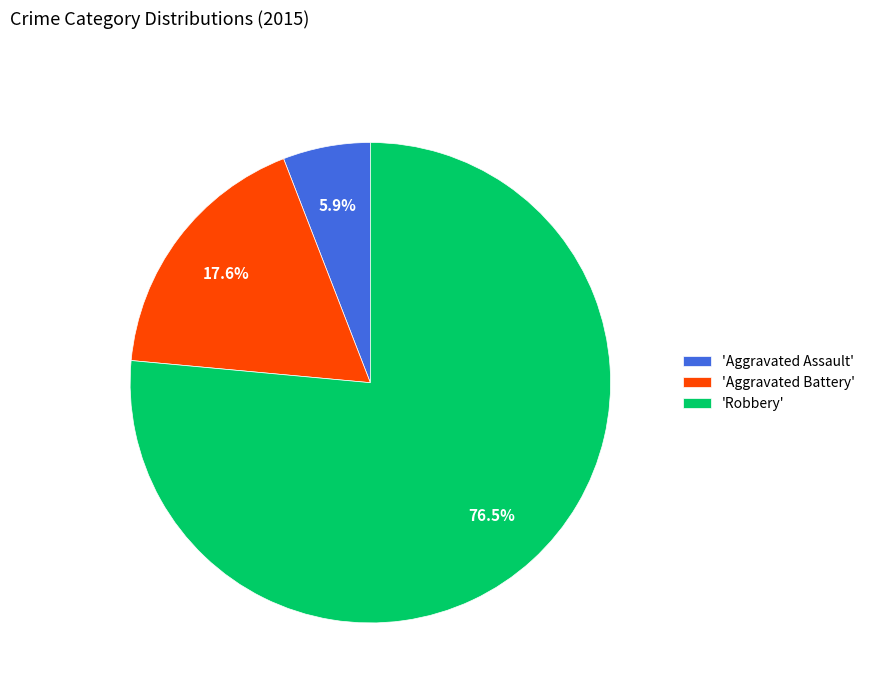

Which has a higher value, 'Aggravated Battery' or 'Aggravated Assault'?

'Aggravated Battery'